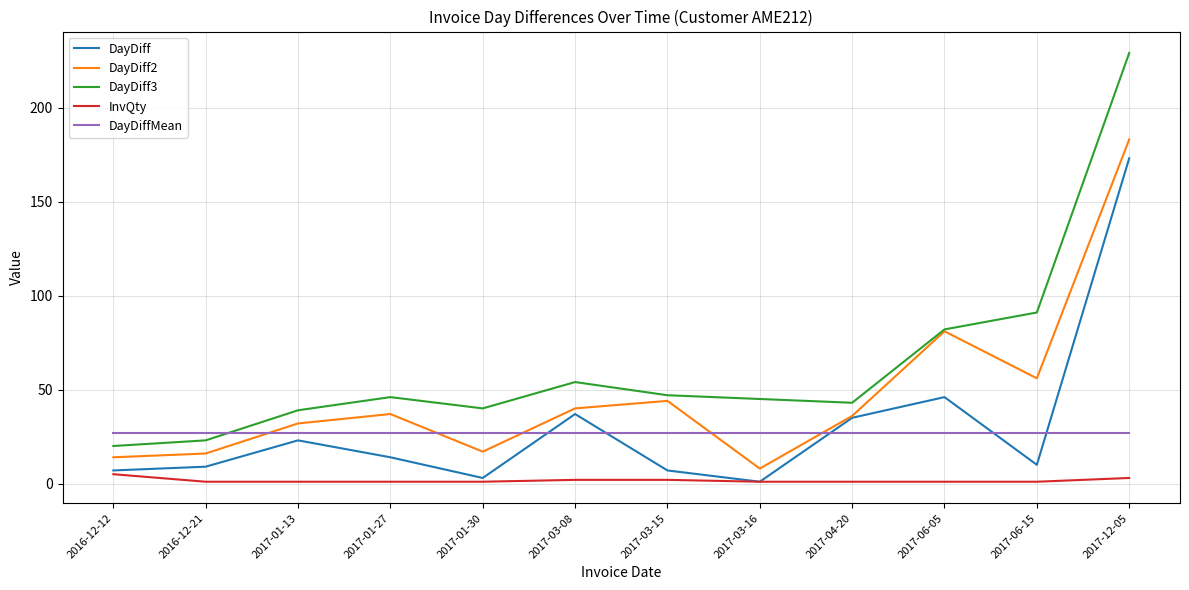

How many lines are shown in the chart?

5